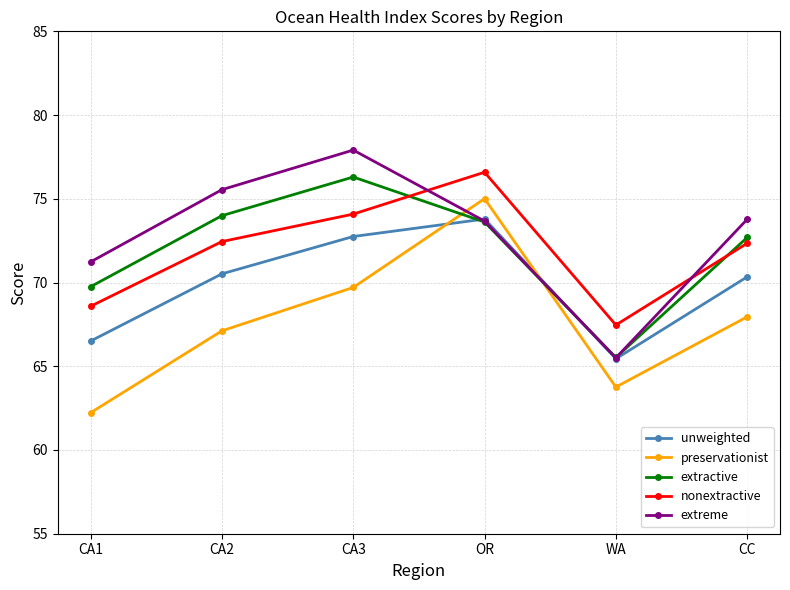

What is the difference between the nonextractive values at OR and CA3?

2.5